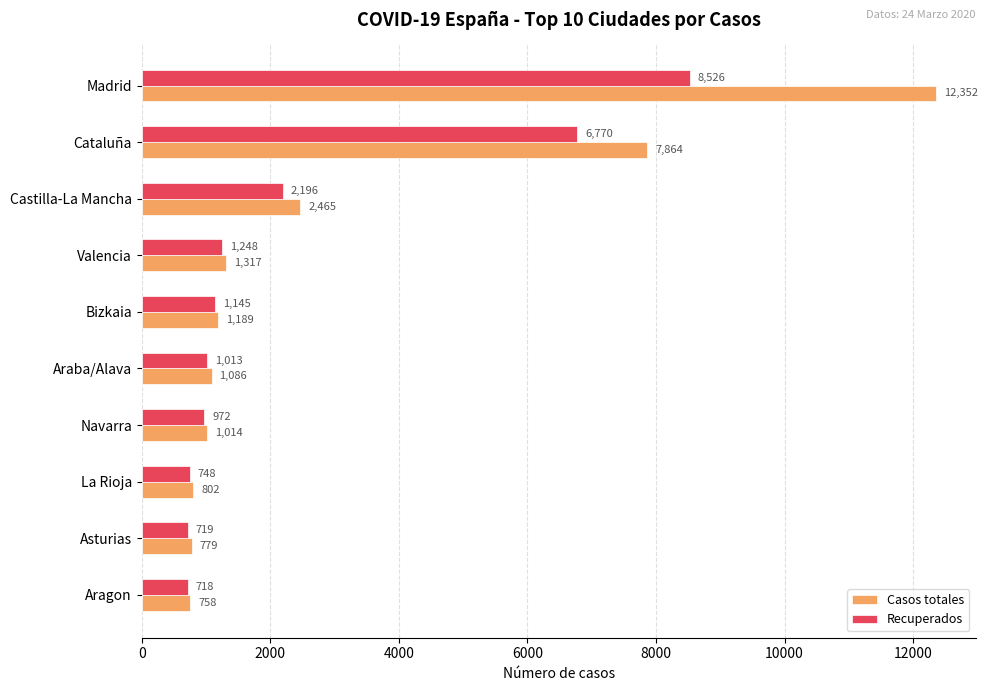

Which series has the largest range (max minus min)?

Casos totales